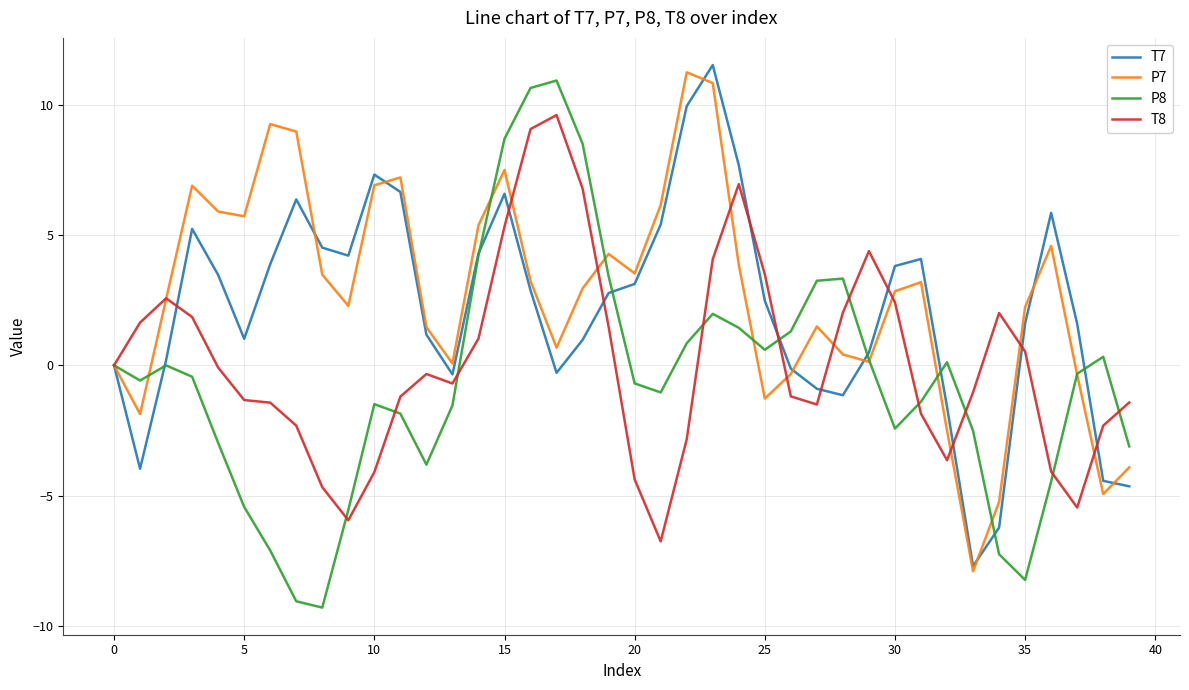

Which series has the largest range (max minus min)?

P8